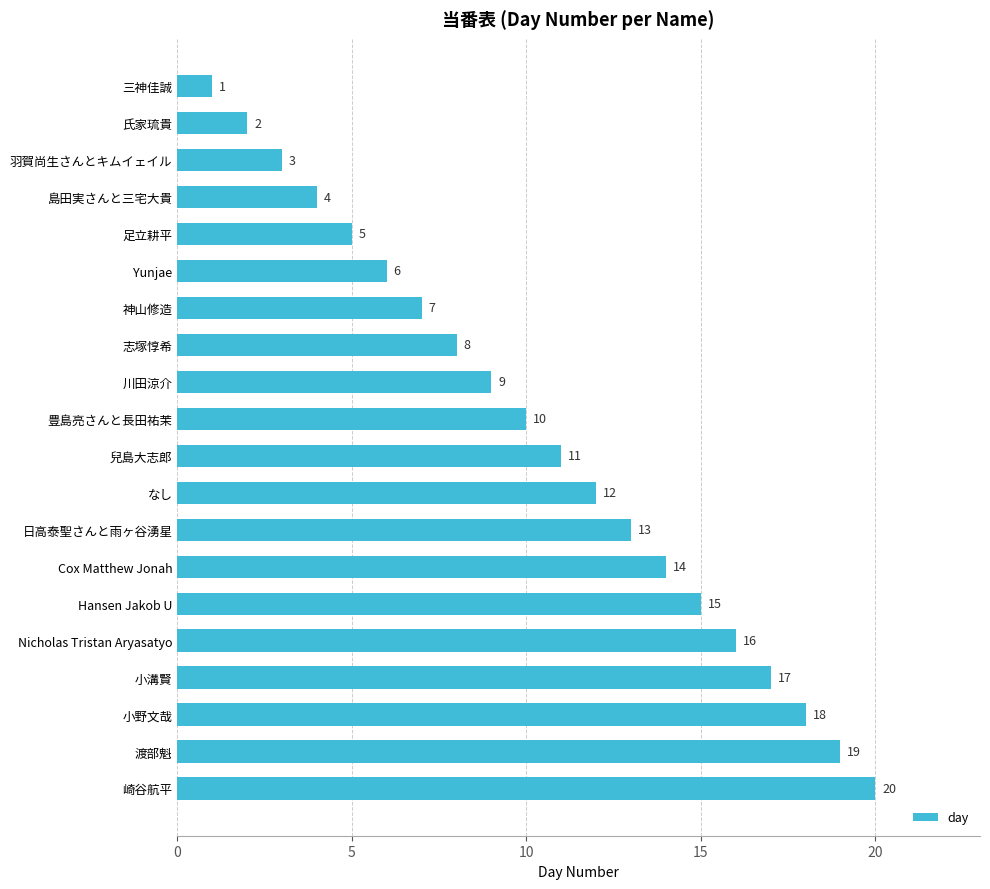

Which has a higher value, Nicholas Tristan Aryasatyo or 島田実さんと三宅大貴?

Nicholas Tristan Aryasatyo